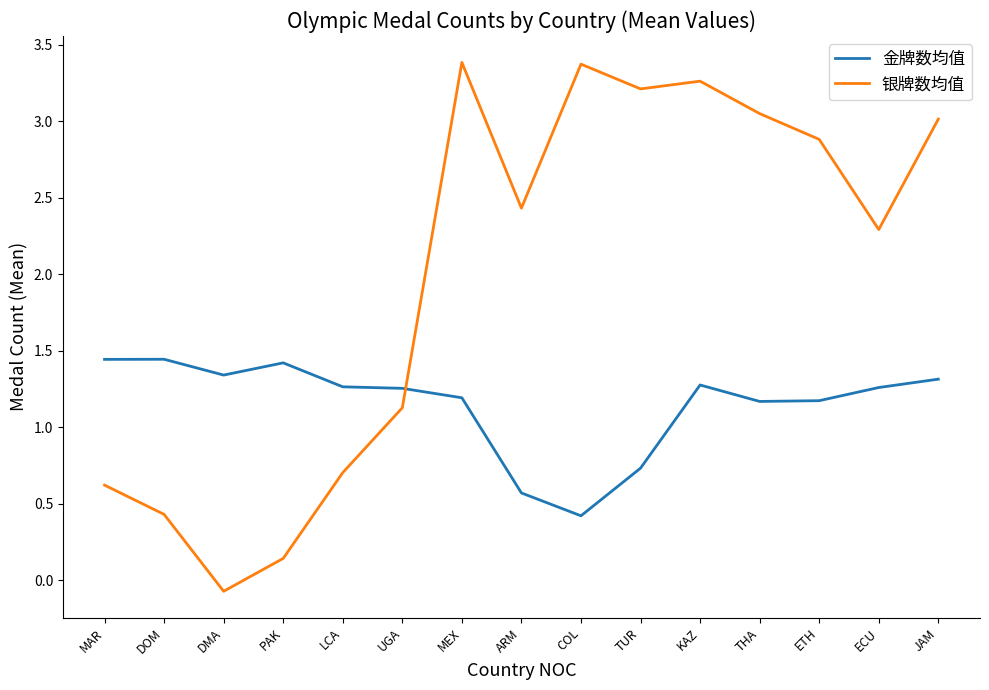

The value of 银牌数均值 at DOM is 0.1. True or false?

False